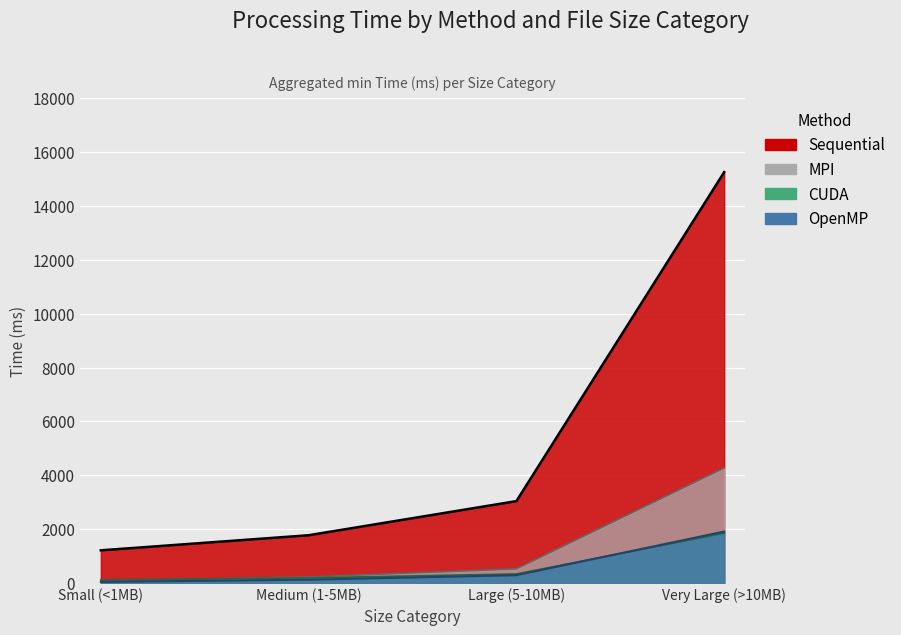

What is the difference between the Sequential values at Medium (1-5MB) and Small (<1MB)?

560